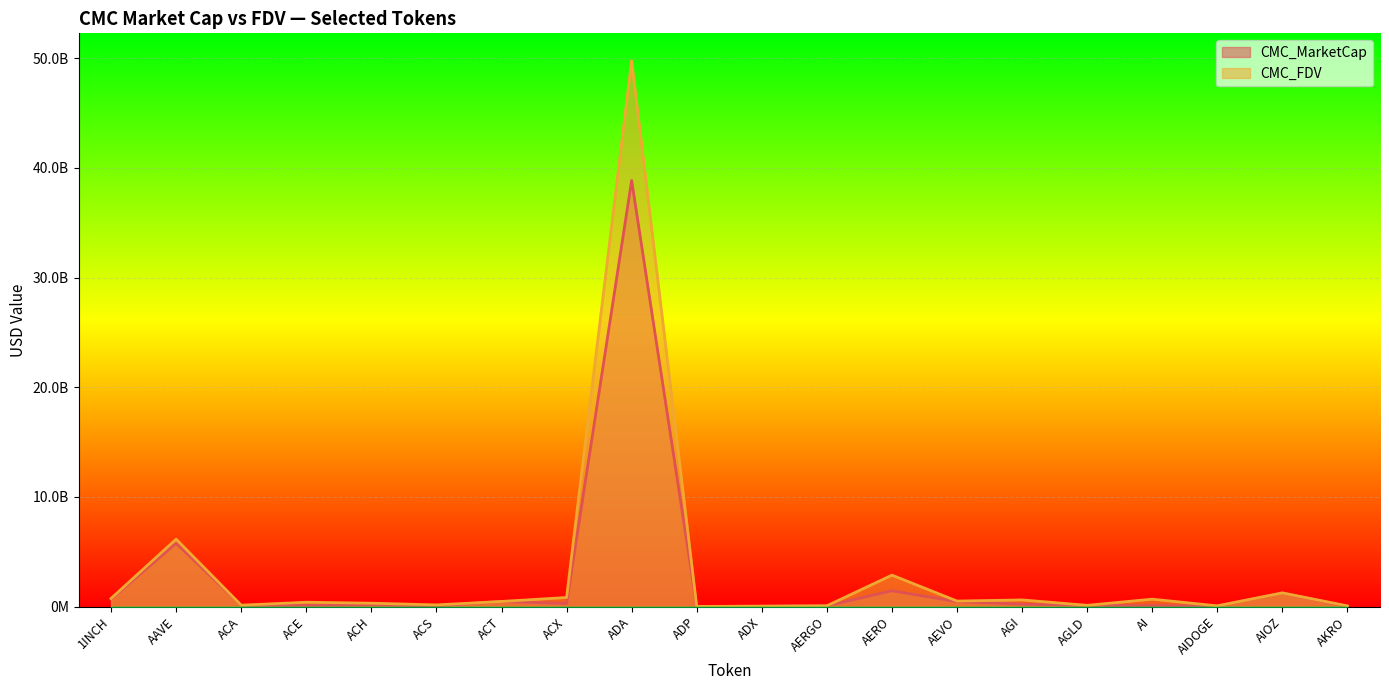

At how many categories does at least one series exceed 44145330755?

1